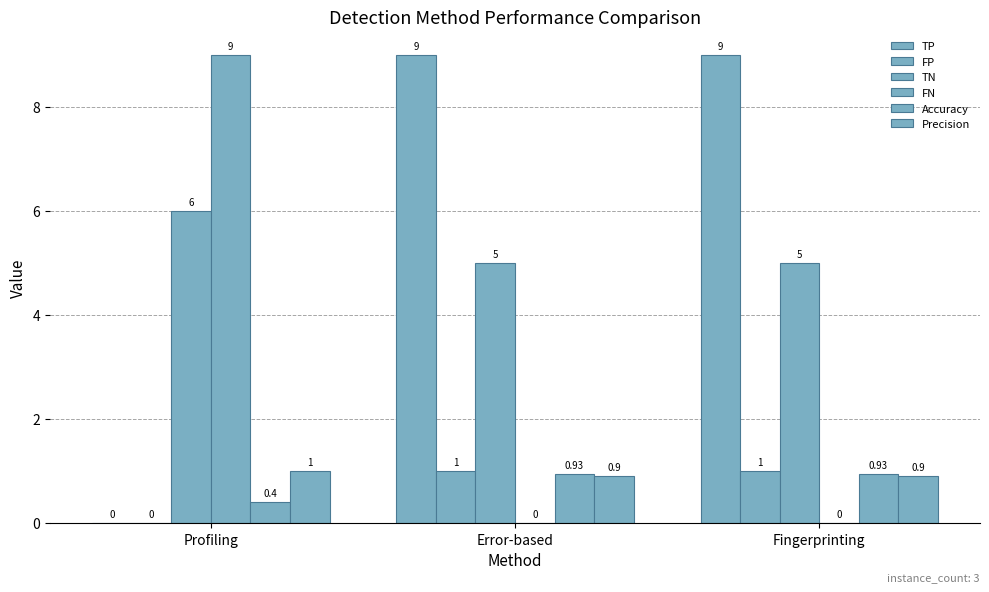

Does the chart contain stacked bars?

No